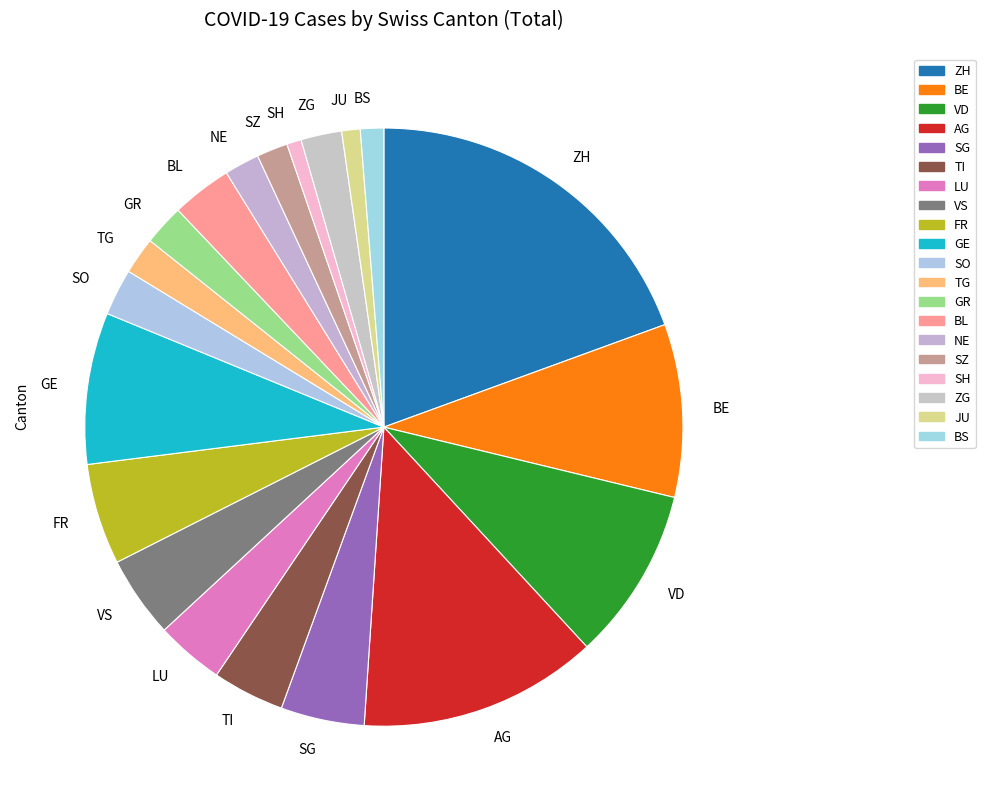

Is the sum of ZH and GR greater than half?

No